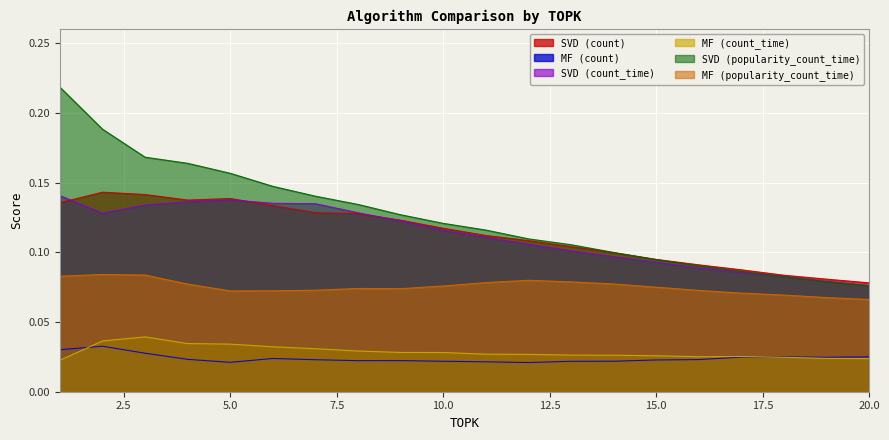

At which category does the chart reach its minimum across all series?

12